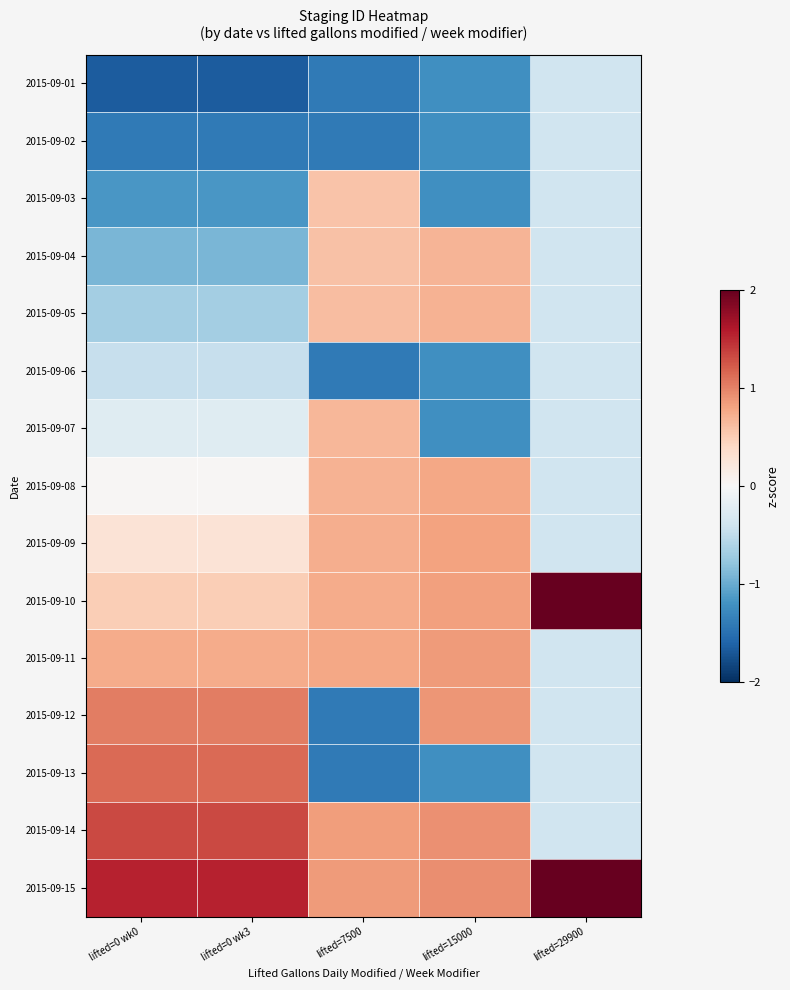

Which series has the largest total across all categories?

2015-09-15